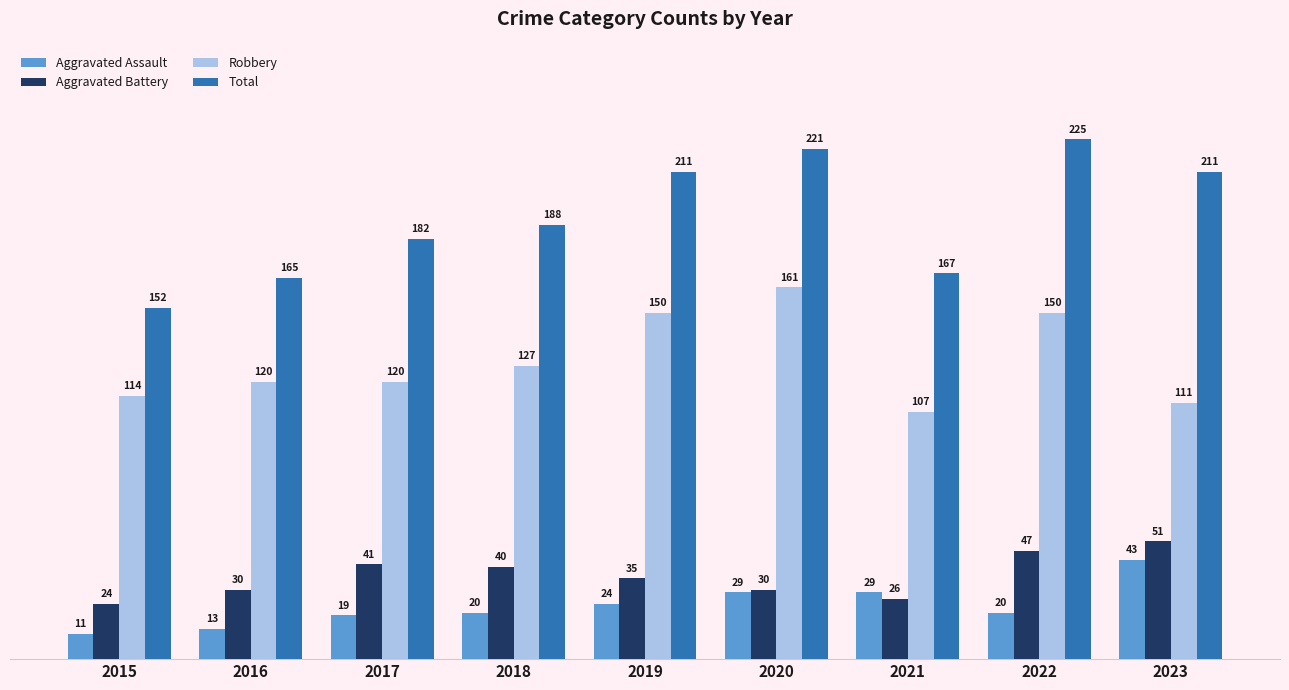

True or false: Total has a value of 252 at 2018.

False